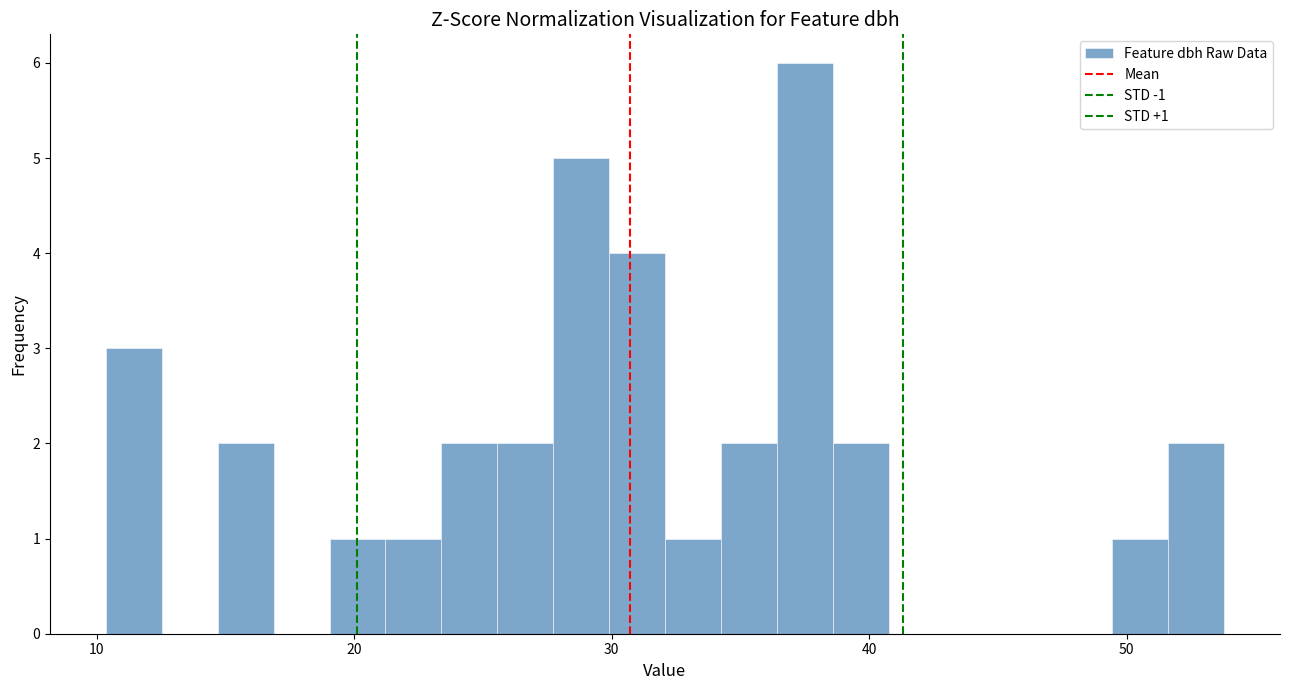

Read against the x-axis, roughly where is the centre of the tallest bar?

37